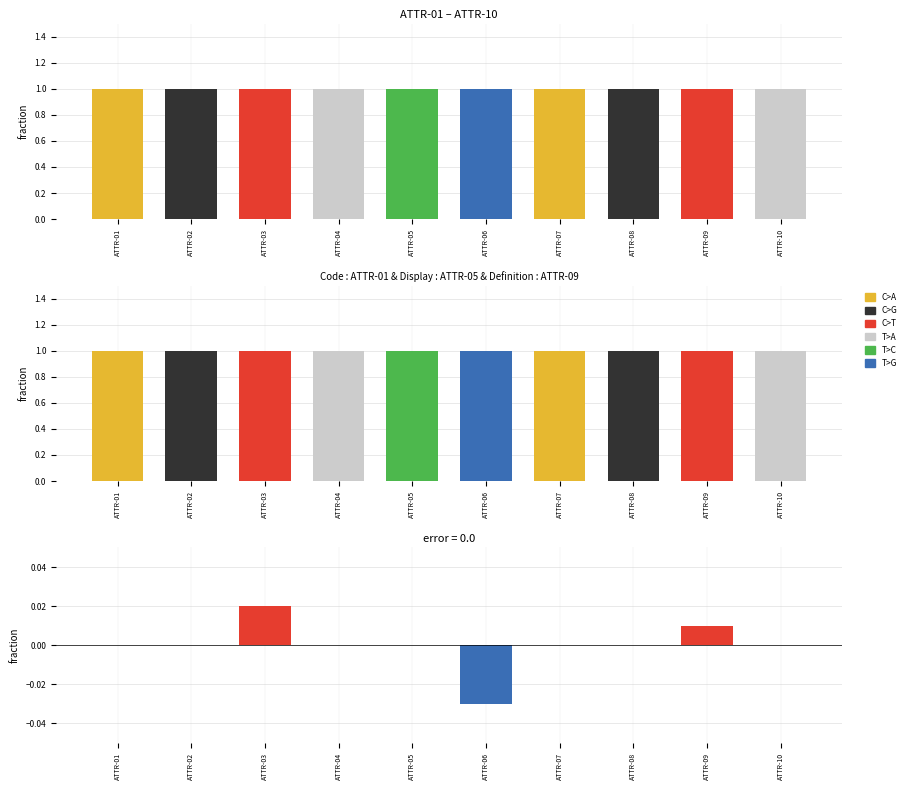

How many groups of bars are there?

10